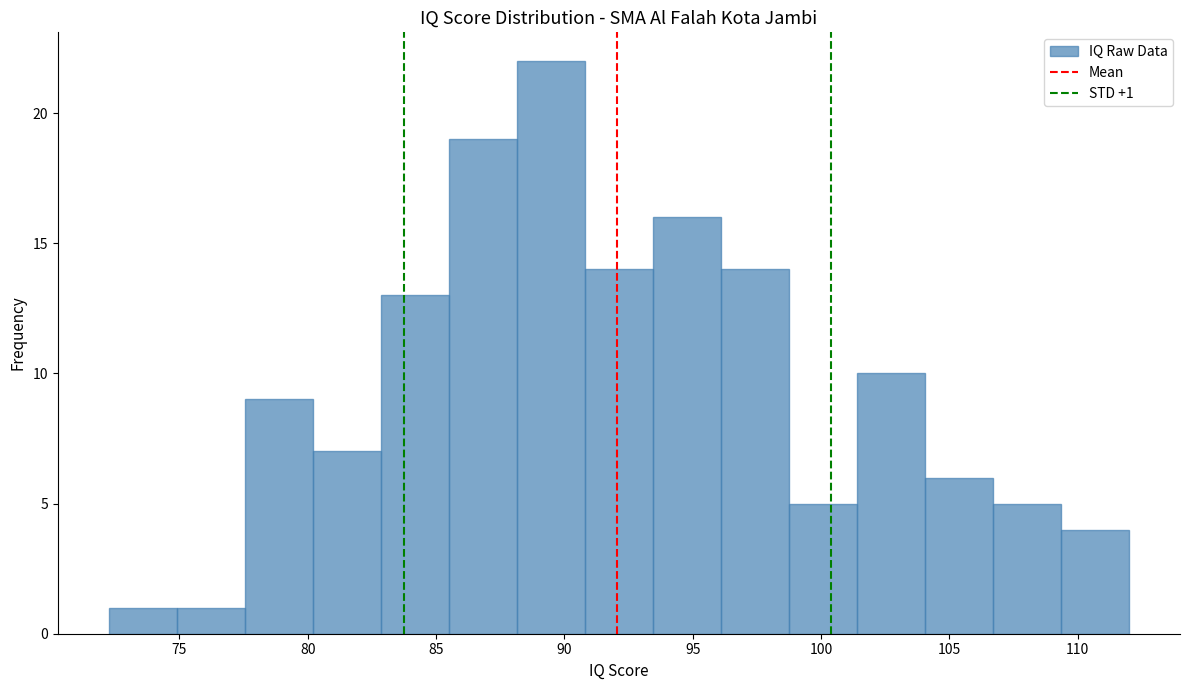

Which range on the x-axis has the tallest bar?

88.15 to 90.80